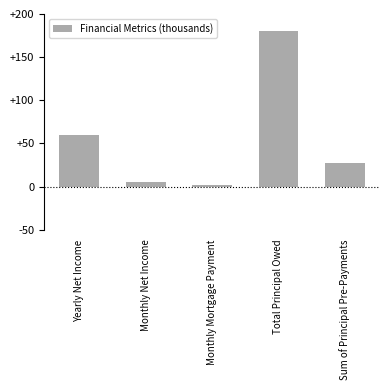

How many values are below 27?

2